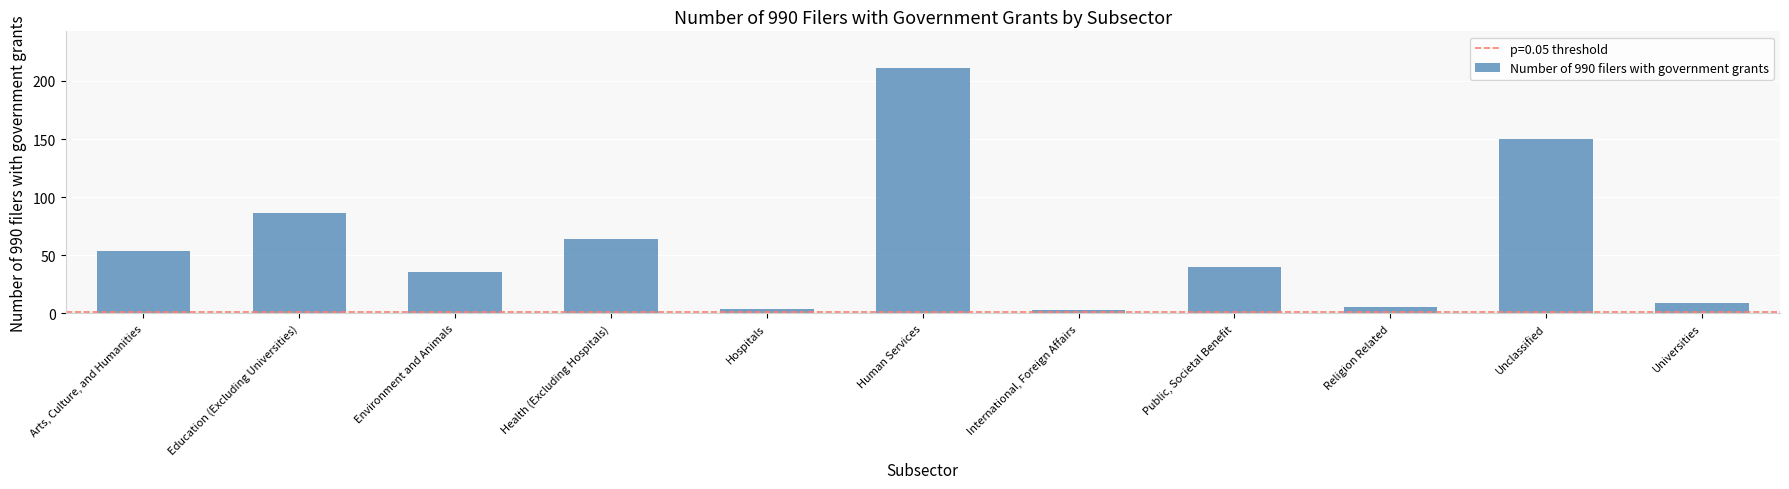

At which label is the value closest to 107?

Education (Excluding Universities)